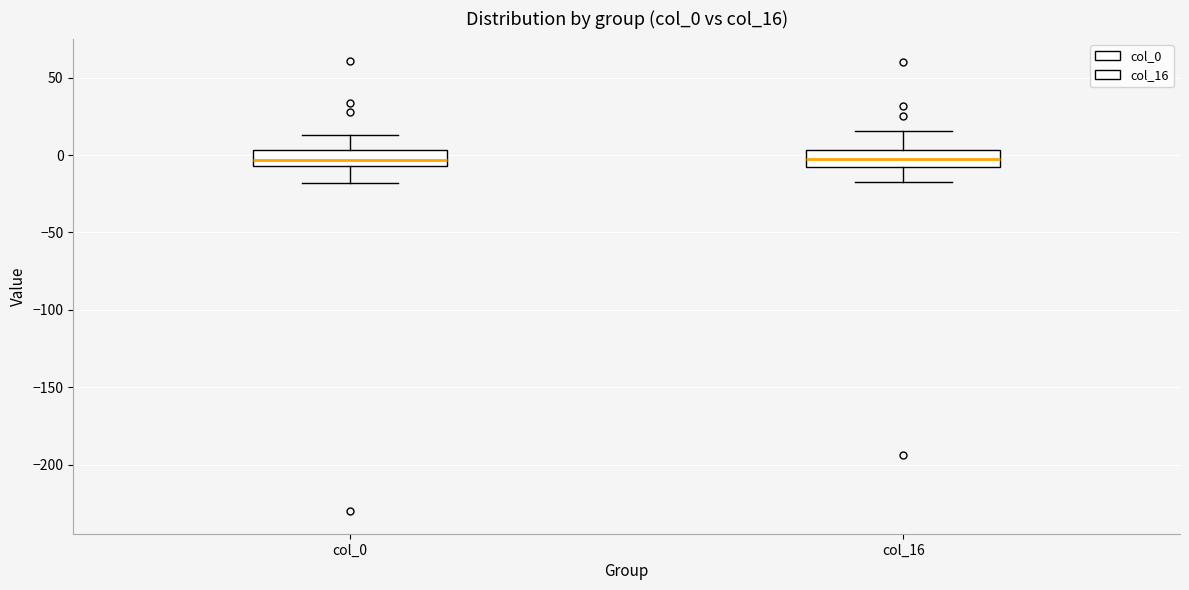

Reading left to right, read every box against the y-axis: the position of its median line, the range the box covers, and the ends of its whiskers. The values are not printed on the chart, so give them approximately, as read against the axis.

col_0: median -5 (inside the box), box -5 to 5, whiskers -20 to 15
col_16: median -5, box -10 to 5, whiskers -15 to 15